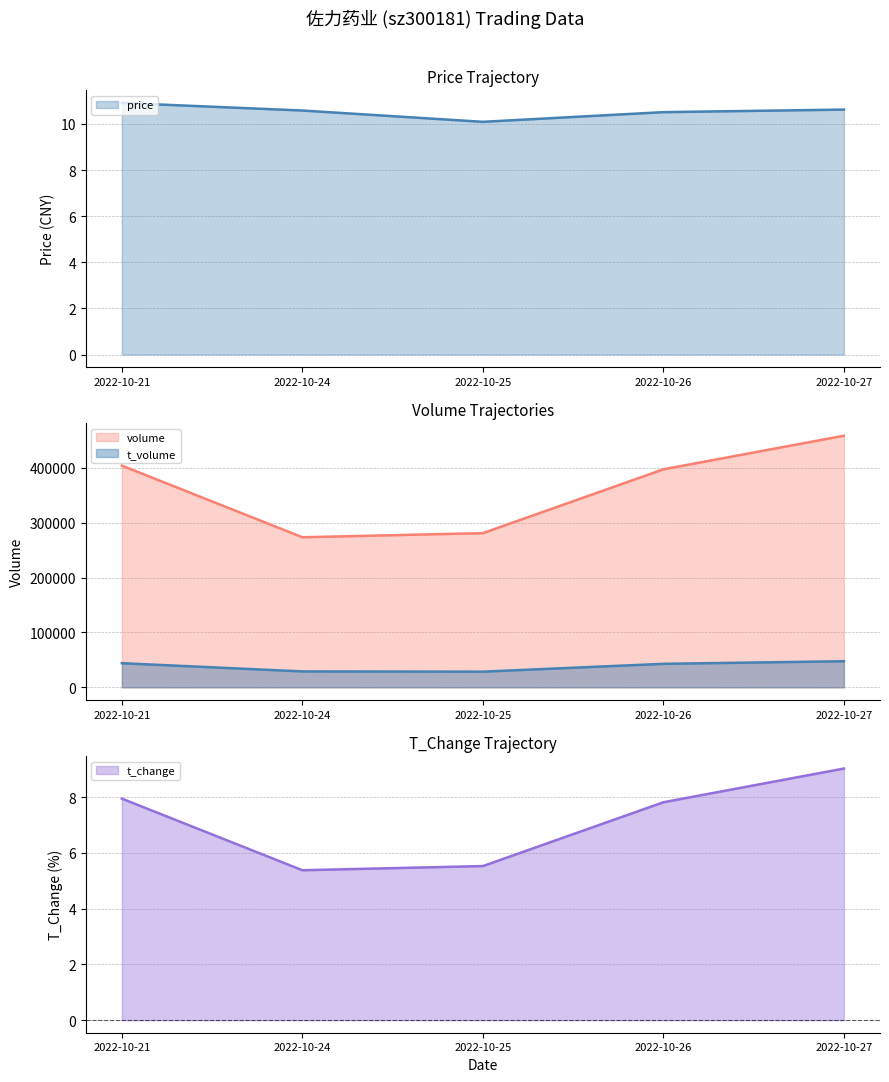

What is the value of the price point at the 1st from the left?

10.9